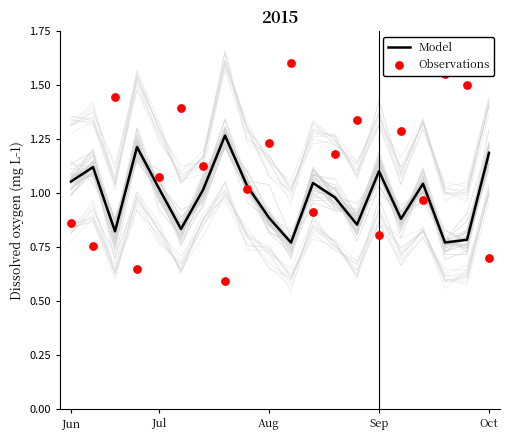

Is the value of Model at Sep greater than the value of Observations at 11?

Yes